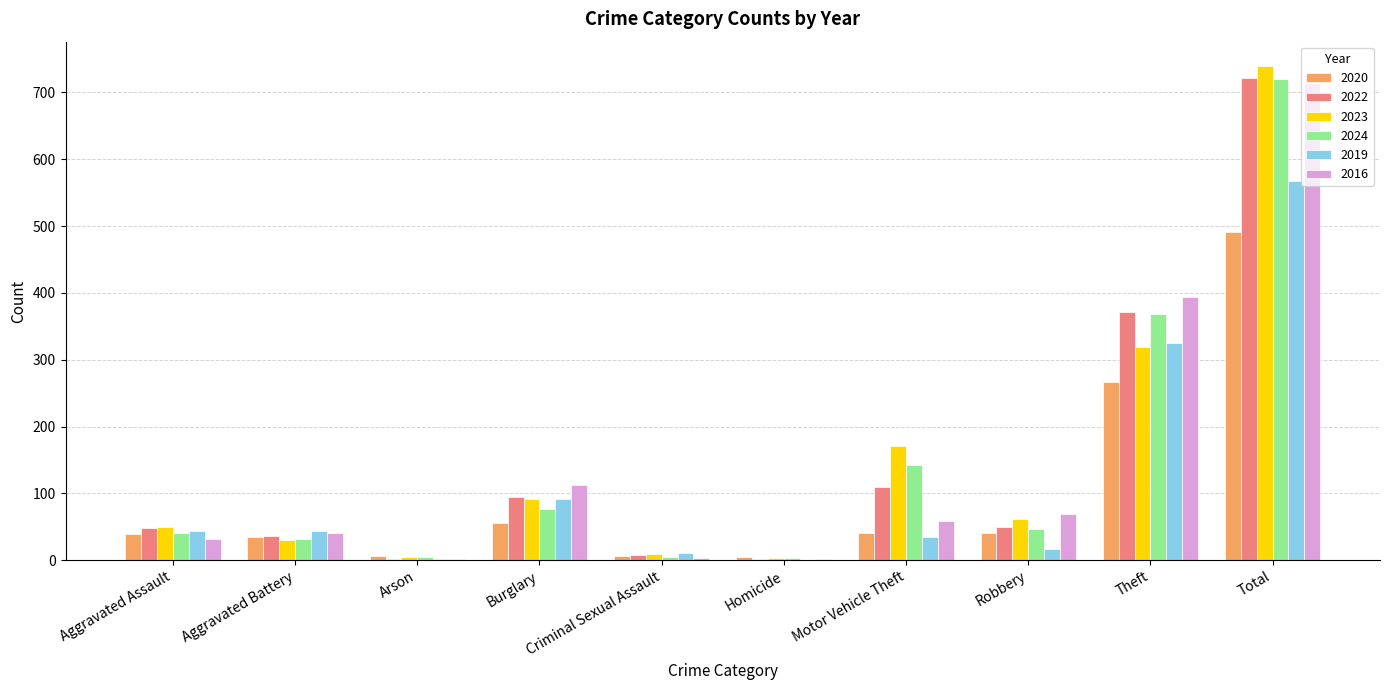

At which category is the sum across all series the highest?

Total